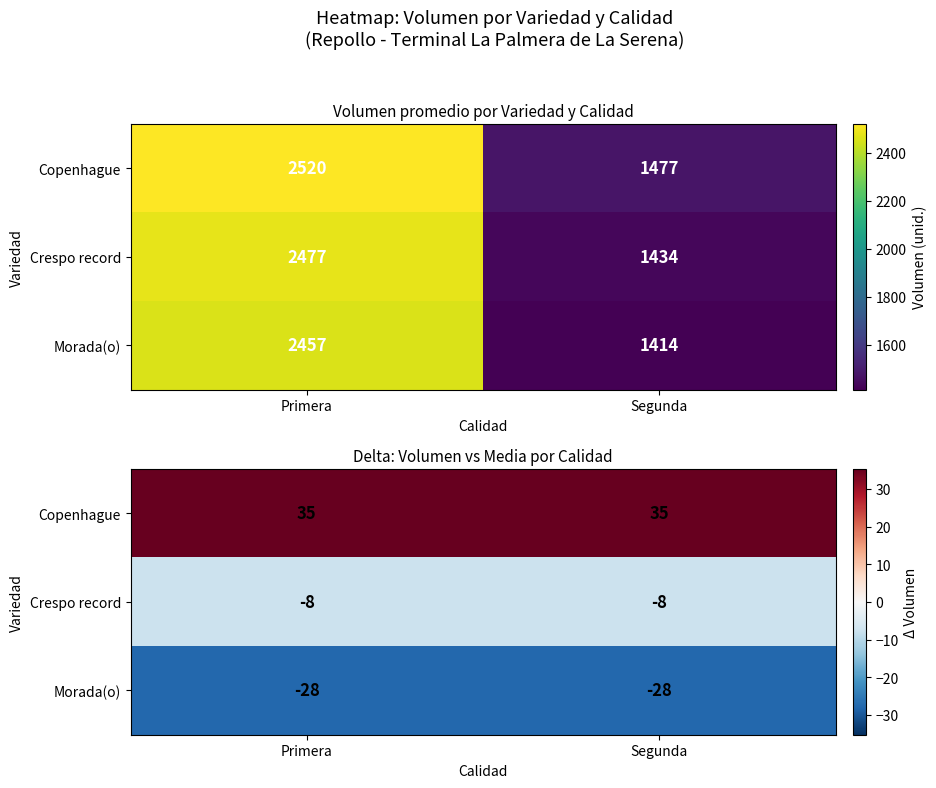

The value of Copenhague at Primera is 19.0. True or false?

False